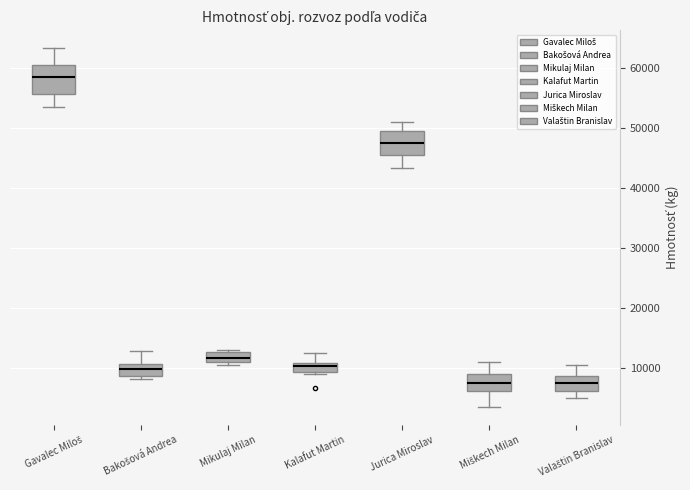

Reading left to right, read every box against the y-axis: the position of its median line, the range the box covers, and the ends of its whiskers. The values are not printed on the chart, so give them approximately, as read against the axis.

Gavalec Miloš: median 59000, box 56000 to 61000, whiskers 54000 to 63000
Bakošová Andrea: median 10000, box 9000 to 11000, whiskers 8000 to 13000
Mikulaj Milan: median 12000, box 11000 to 13000, whiskers 11000 (just below the box's lower edge) to 13000 (just above the box's upper edge)
Kalafut Martin: median 10000, box 9000 to 11000, whiskers 9000 (just below the box's lower edge) to 13000
Jurica Miroslav: median 48000, box 46000 to 50000, whiskers 43000 to 51000
Miškech Milan: median 8000, box 6000 to 9000, whiskers 4000 to 11000
Valaštin Branislav: median 8000, box 6000 to 9000, whiskers 5000 to 11000